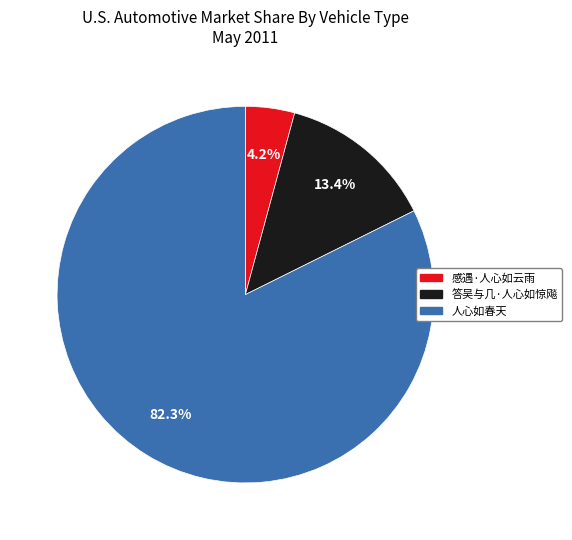

Does any single category account for the majority?

Yes